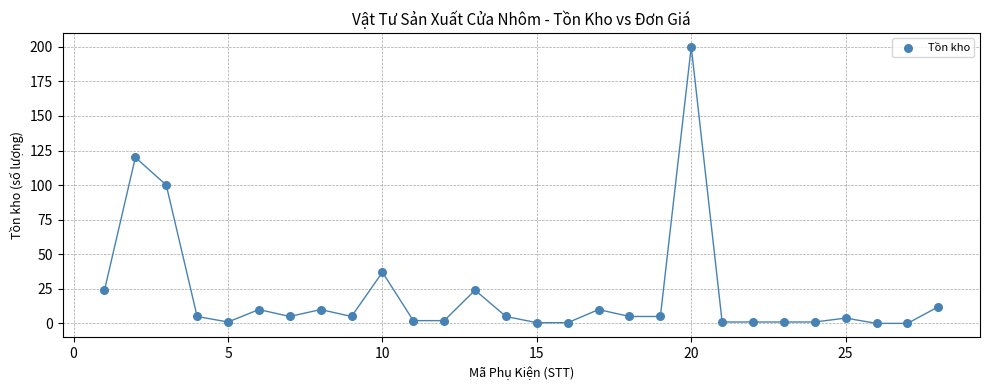

What is the range of X values (max minus min)?

27.0